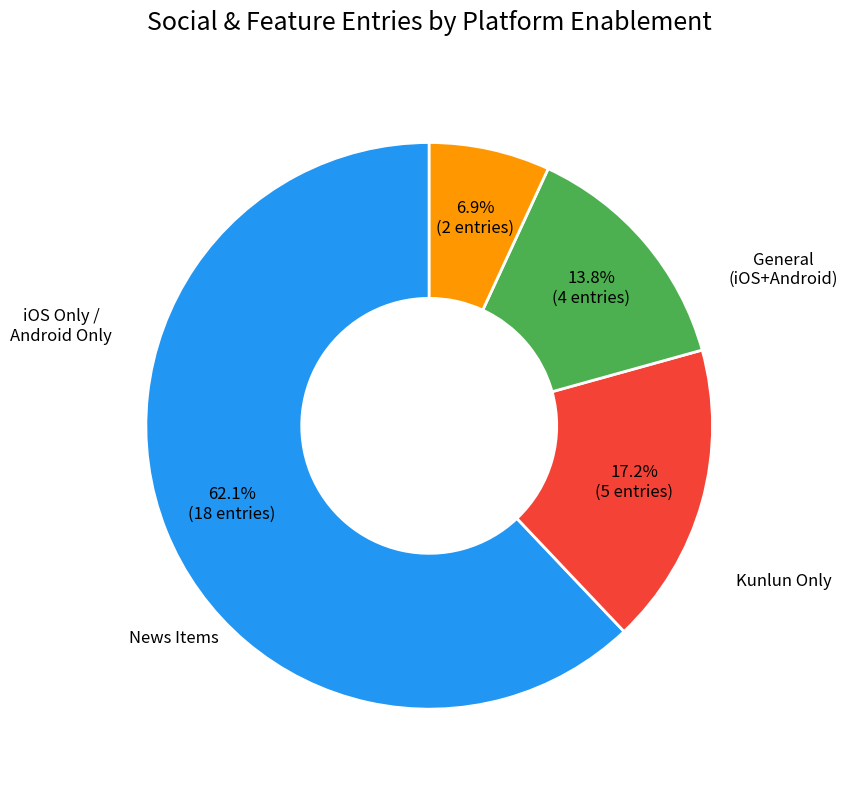

How many slices are in this pie chart?

4